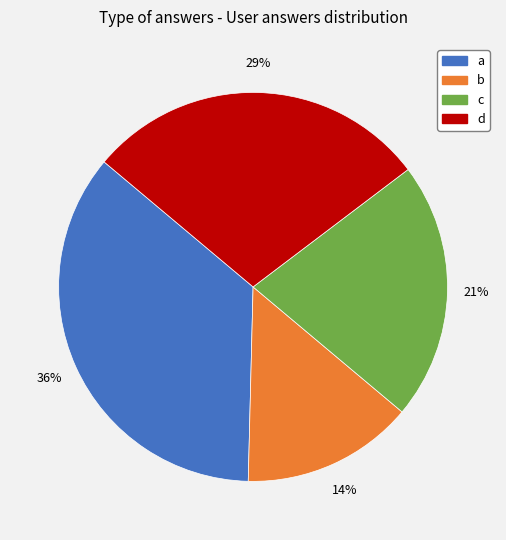

Which slice is the smallest?

b